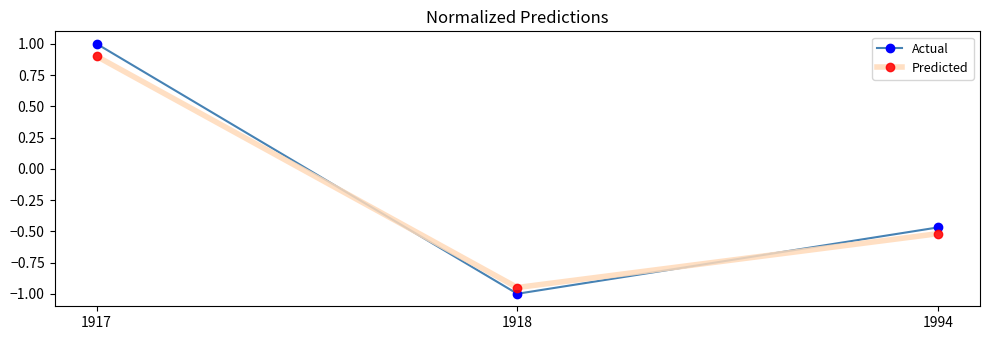

Rank the categories by Predicted value from lowest to highest.

1918, 1994, 1917